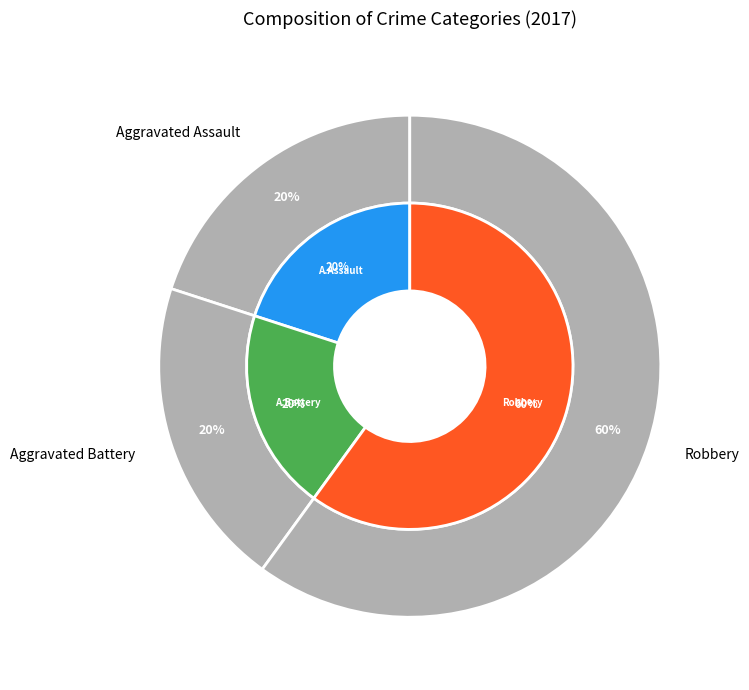

Rank the categories by value from highest to lowest.

Robbery, Aggravated Assault, Aggravated Battery